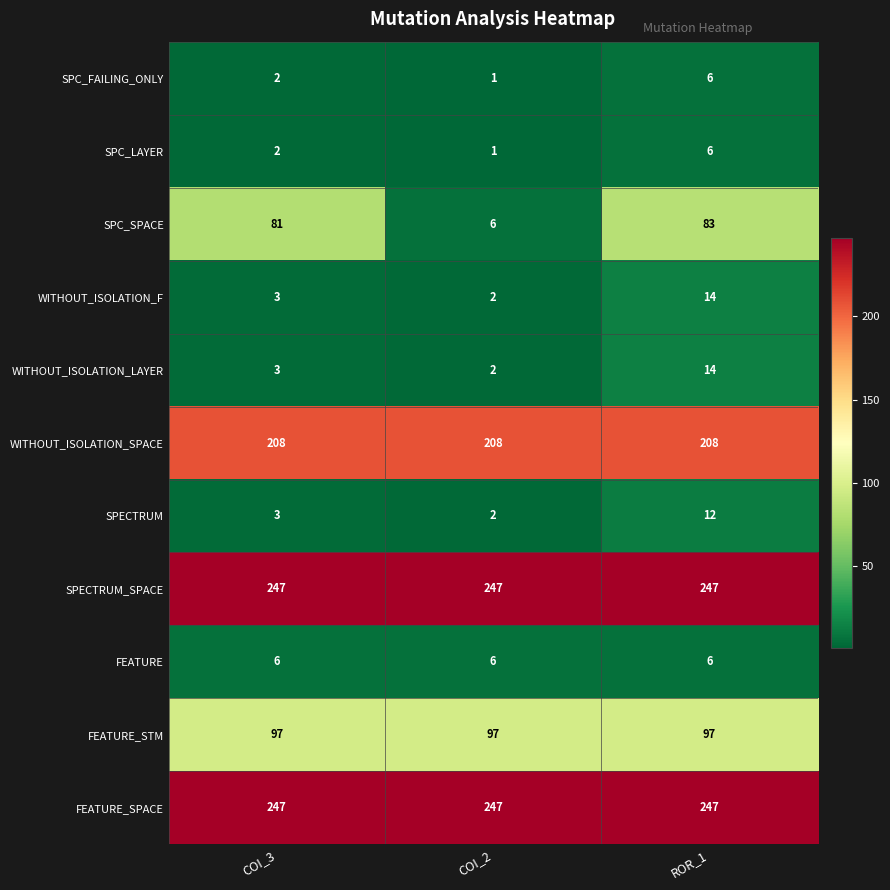

List the labels in order of SPECTRUM value, largest first.

ROR_1, COI_3, COI_2